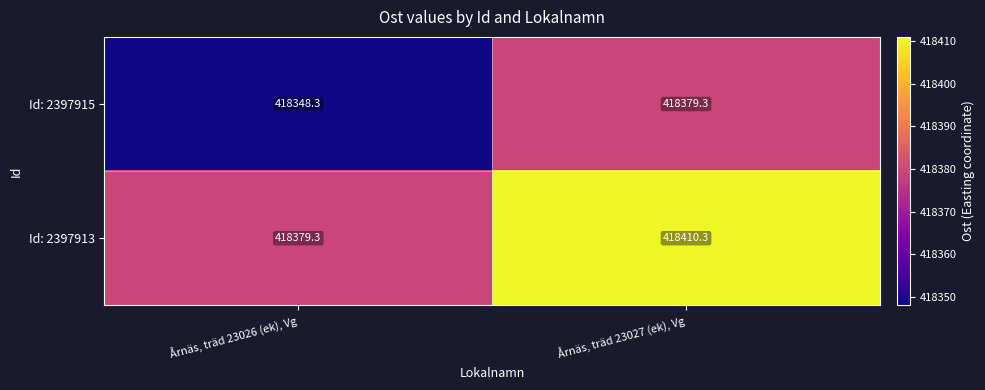

What is the minimum value shown in the chart?

418348.3